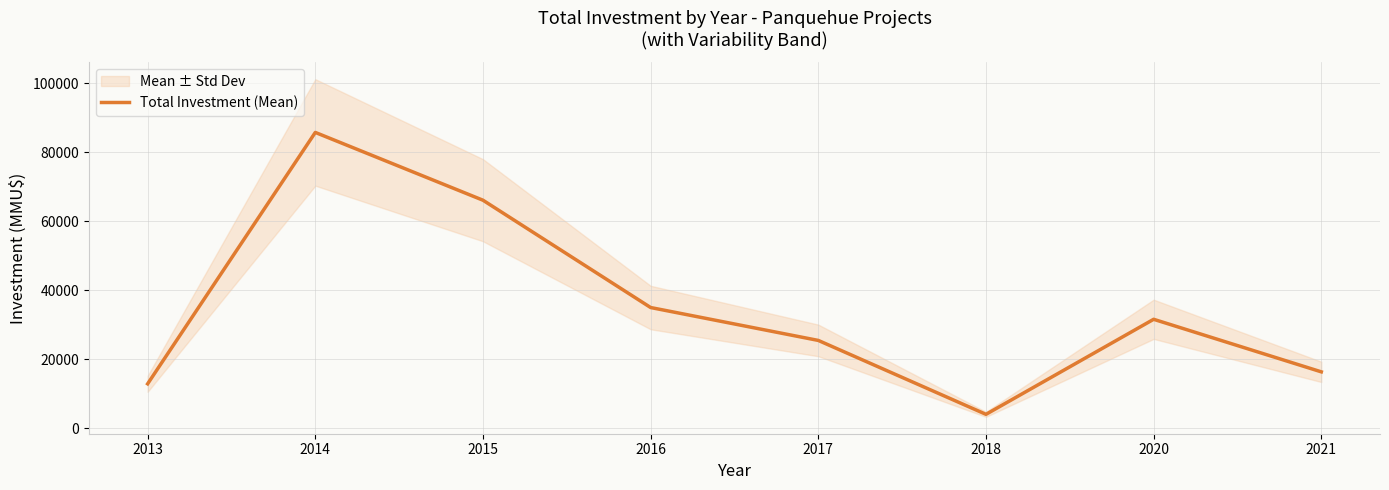

How many data points are above 31590?

3